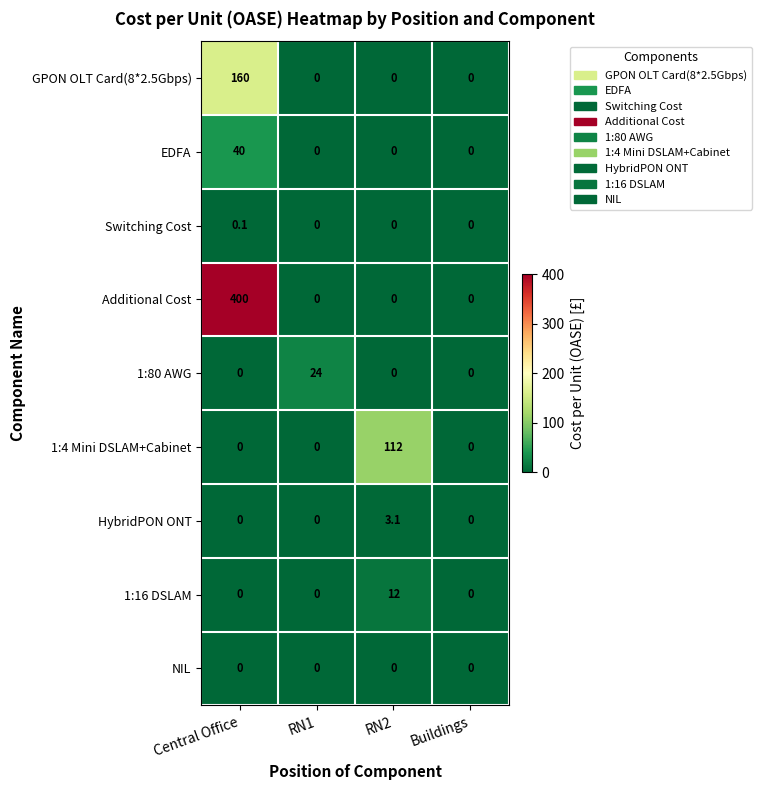

At which category does the chart reach its peak across all series?

Central Office